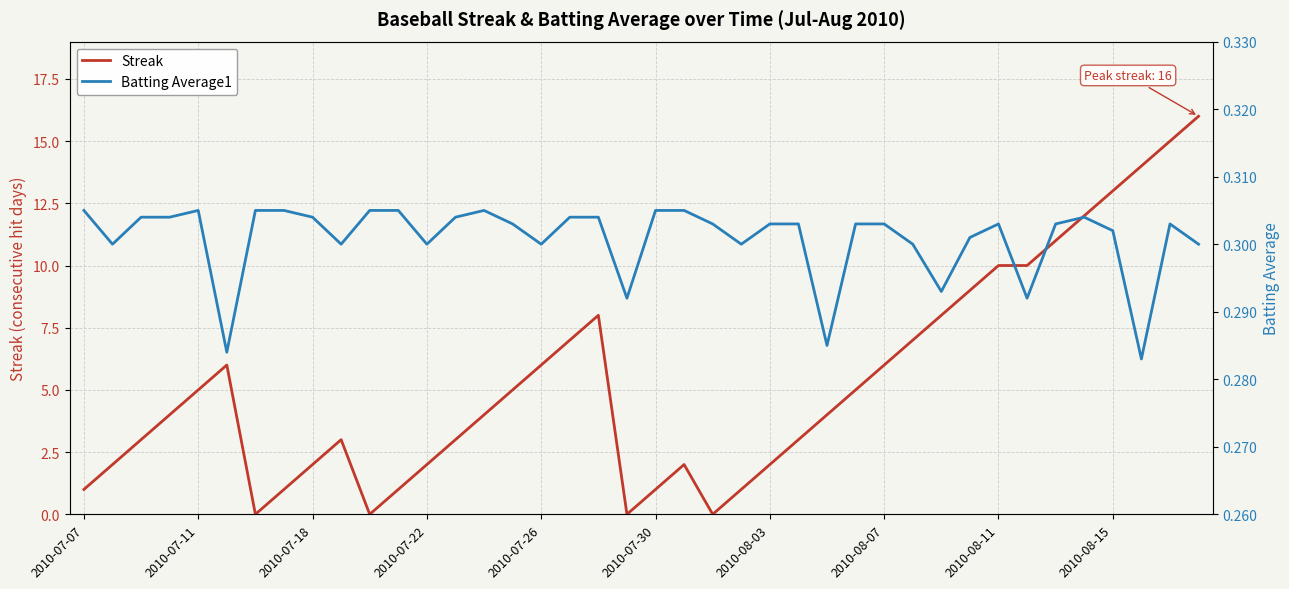

Which series has the largest total across all categories?

Streak